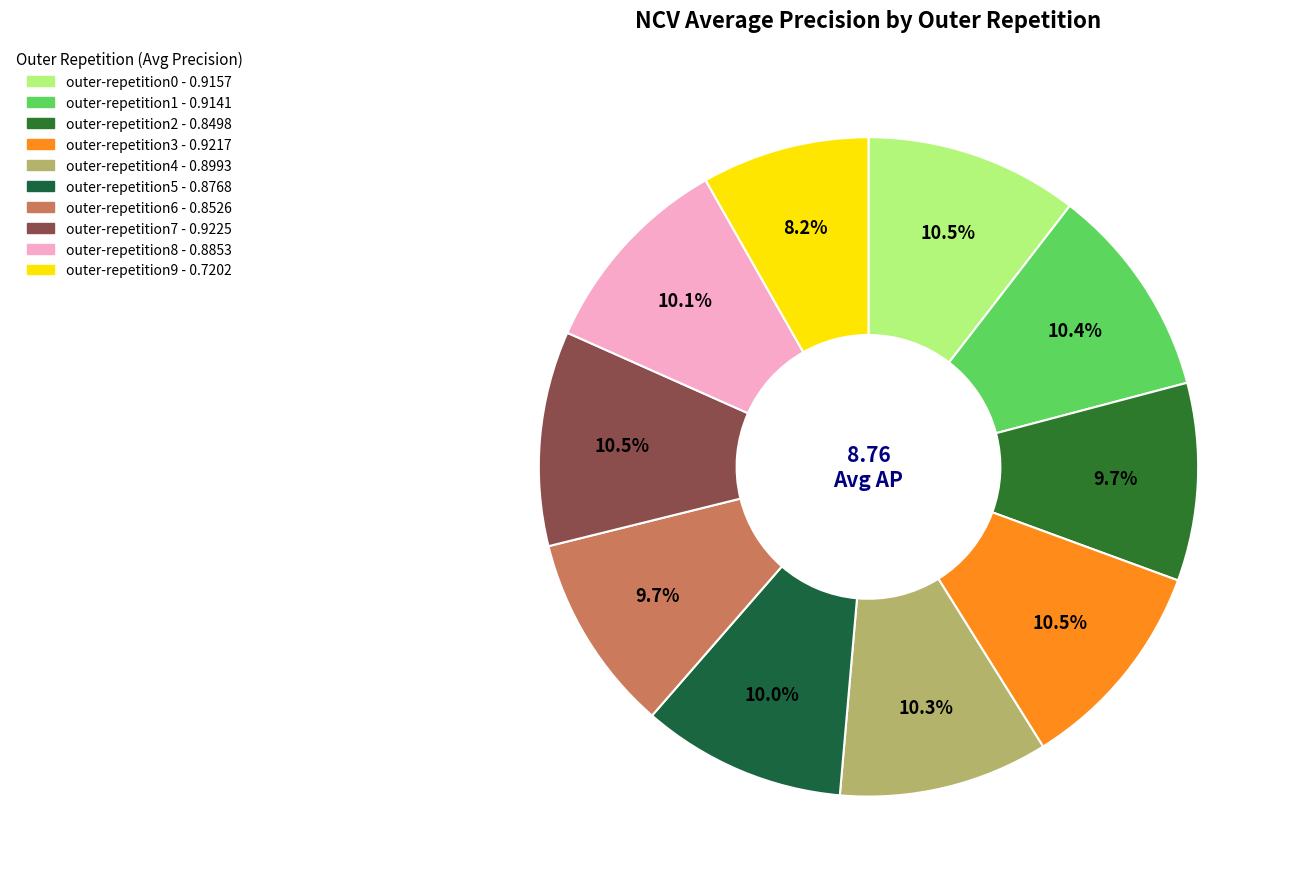

What percentage is the outer-repetition1 slice, to the nearest percent?

10%